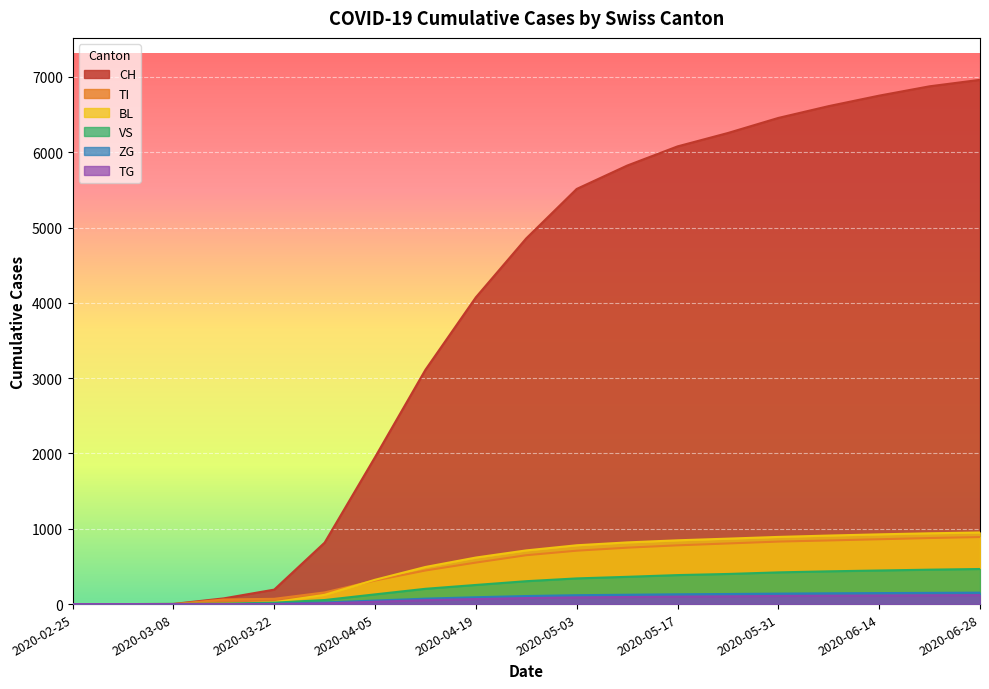

What is the sum of all BL values?

10235